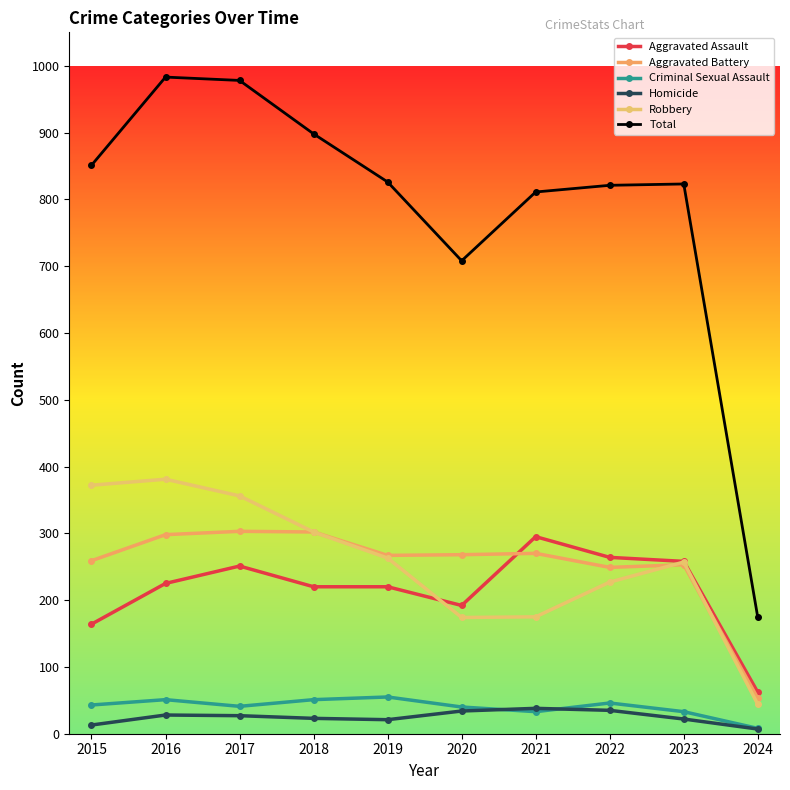

What is the value of the Aggravated Assault point at the 7th from the left?

295